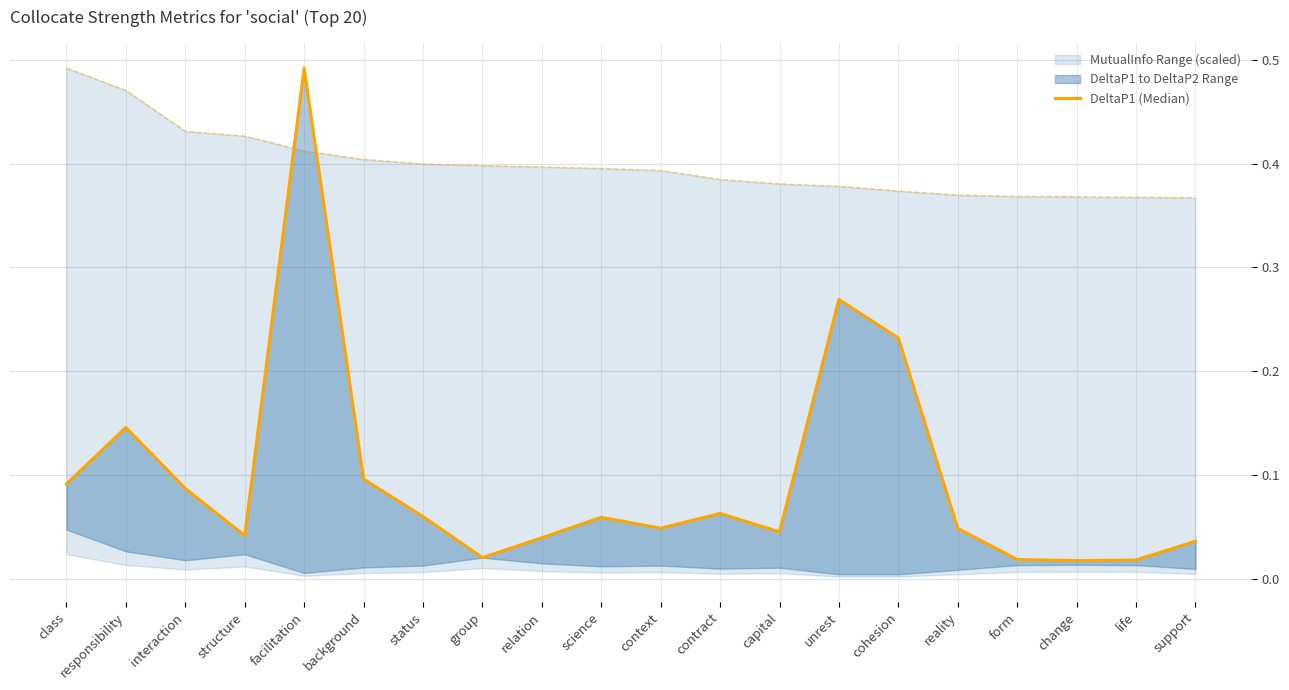

List the labels in order of value, smallest first.

change, life, form, group, support, relation, structure, capital, reality, context, science, status, contract, interaction, class, background, responsibility, cohesion, unrest, facilitation